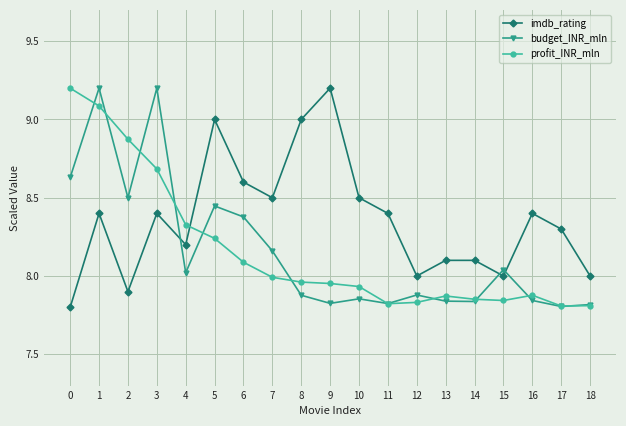

Rank the series at 6 from lowest to highest value.

profit_INR_mln, budget_INR_mln, imdb_rating